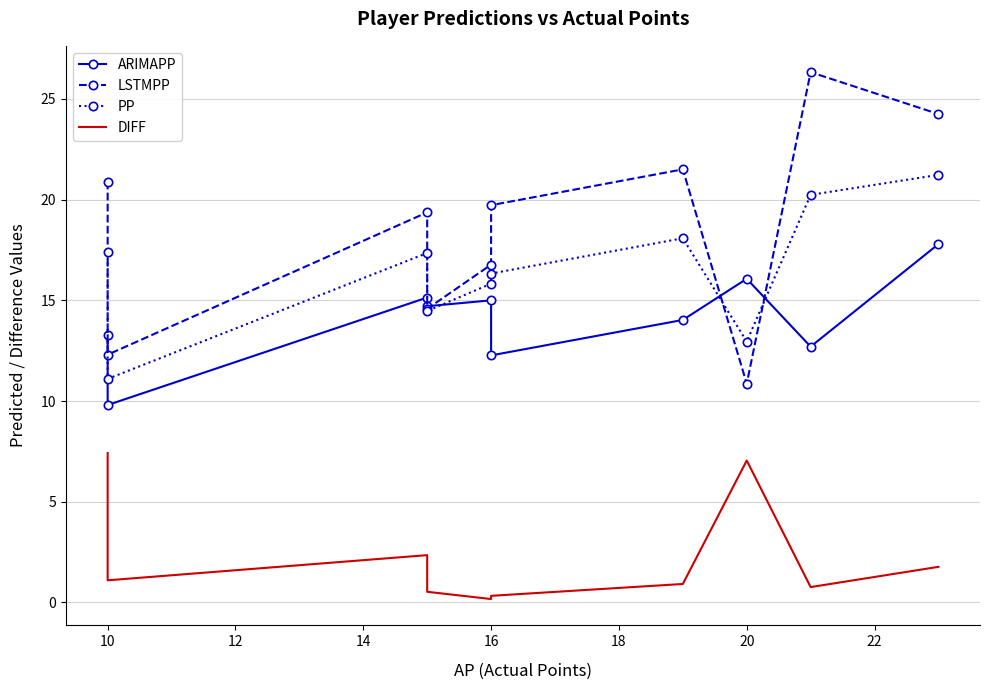

What is the highest value of the ARIMAPP series?

17.8